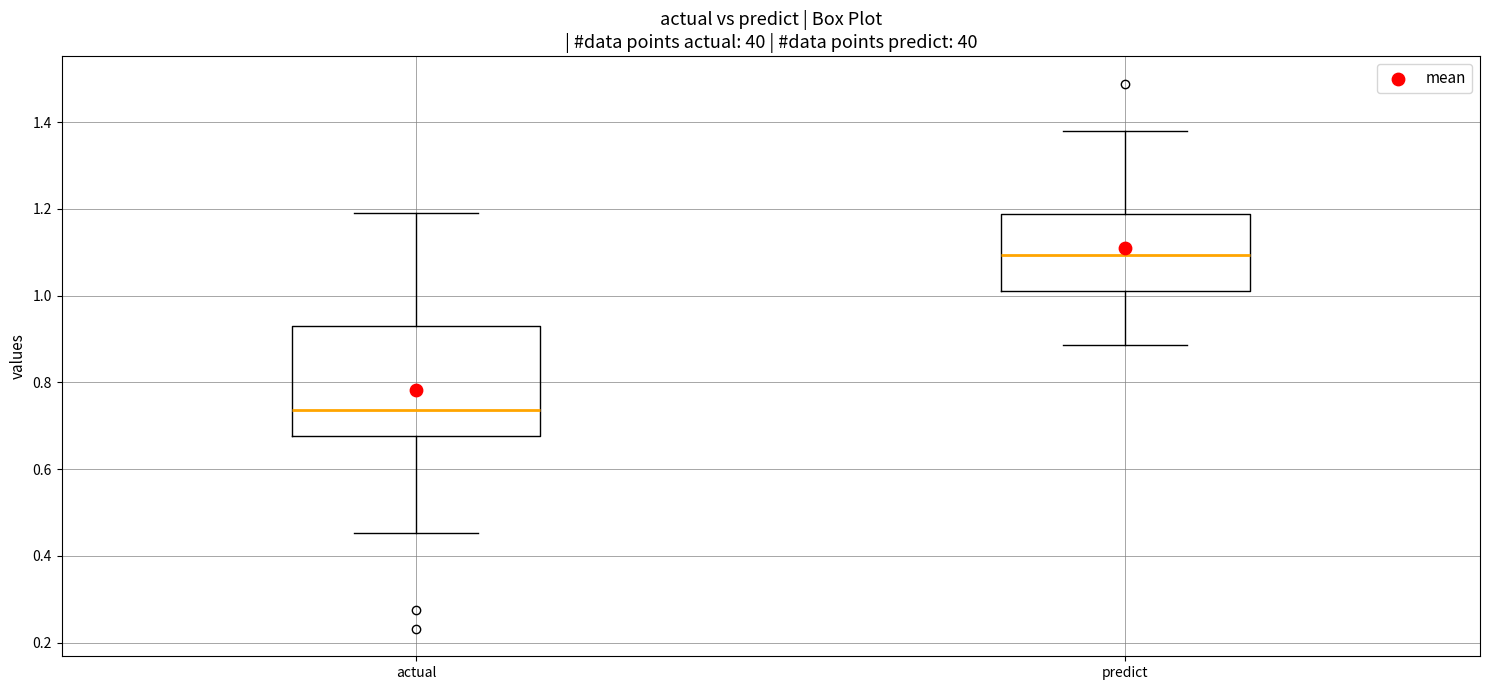

Reading left to right, transcribe this box plot: for each box, give where its median line is, the range the box spans, and where its two whiskers end, as read against the y-axis. The values are not printed on the chart, so give them approximately, as read against the axis.

actual: median 0.74, box 0.68 to 0.92, whiskers 0.46 to 1.20
predict: median 1.10, box 1.02 to 1.18, whiskers 0.88 to 1.38